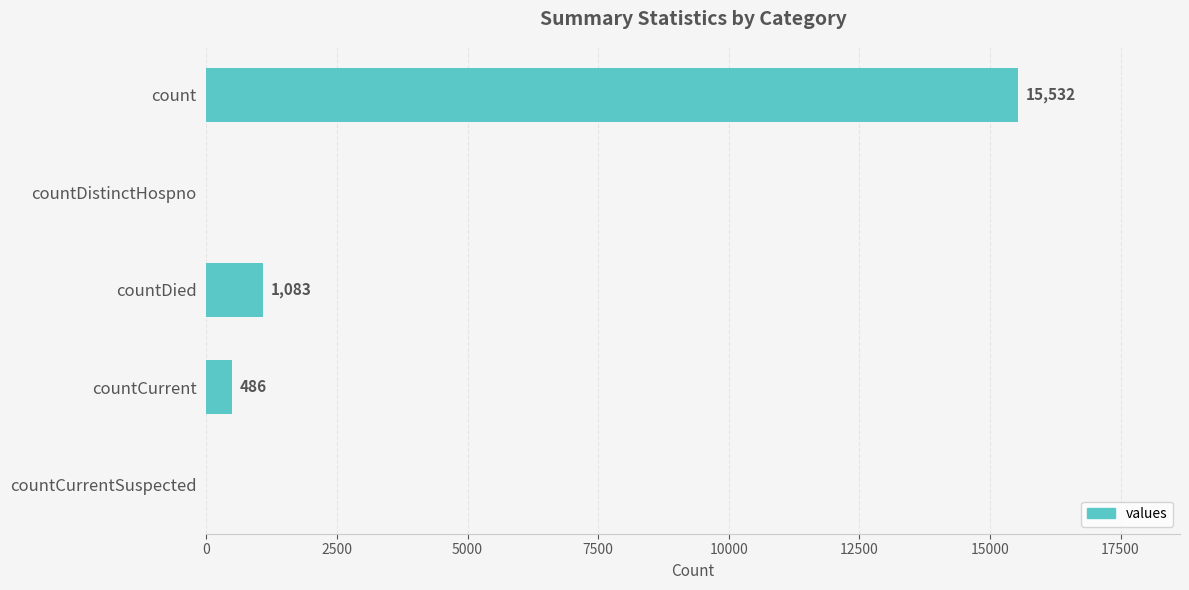

What is the sum of all values?

17101